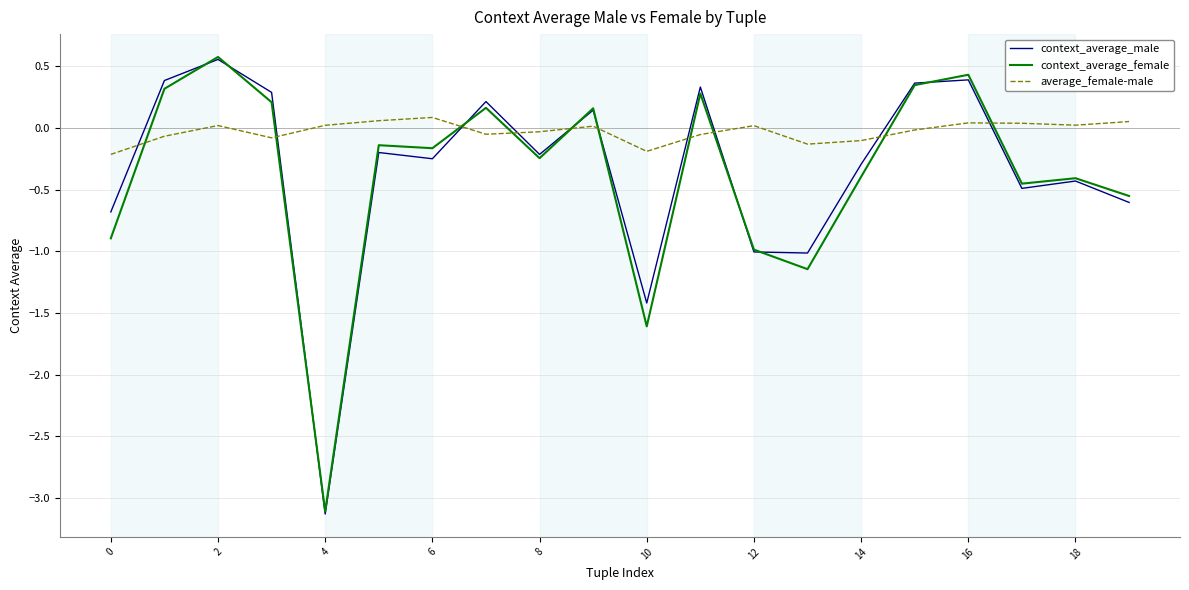

What is the minimum value for context_average_male?

-3.1